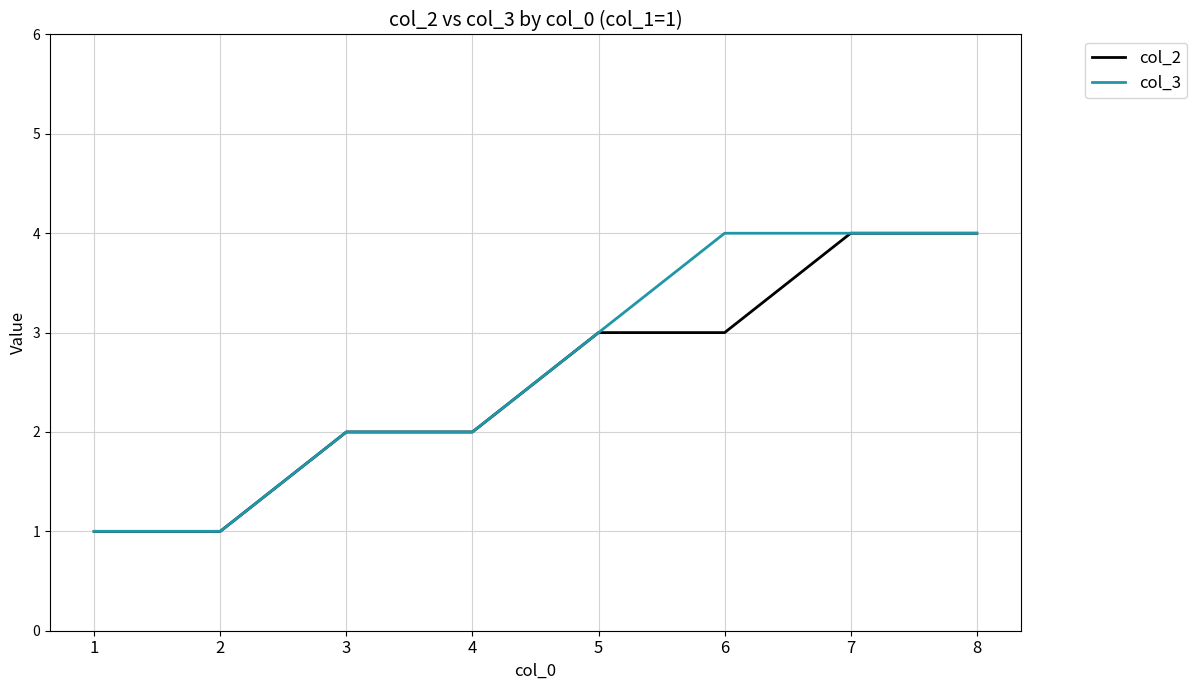

What is the maximum value for col_2?

4